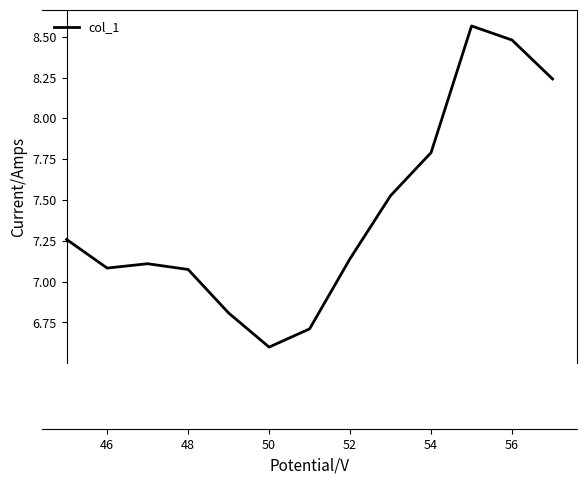

True or false: the data has more than 0 interior local peaks.

True